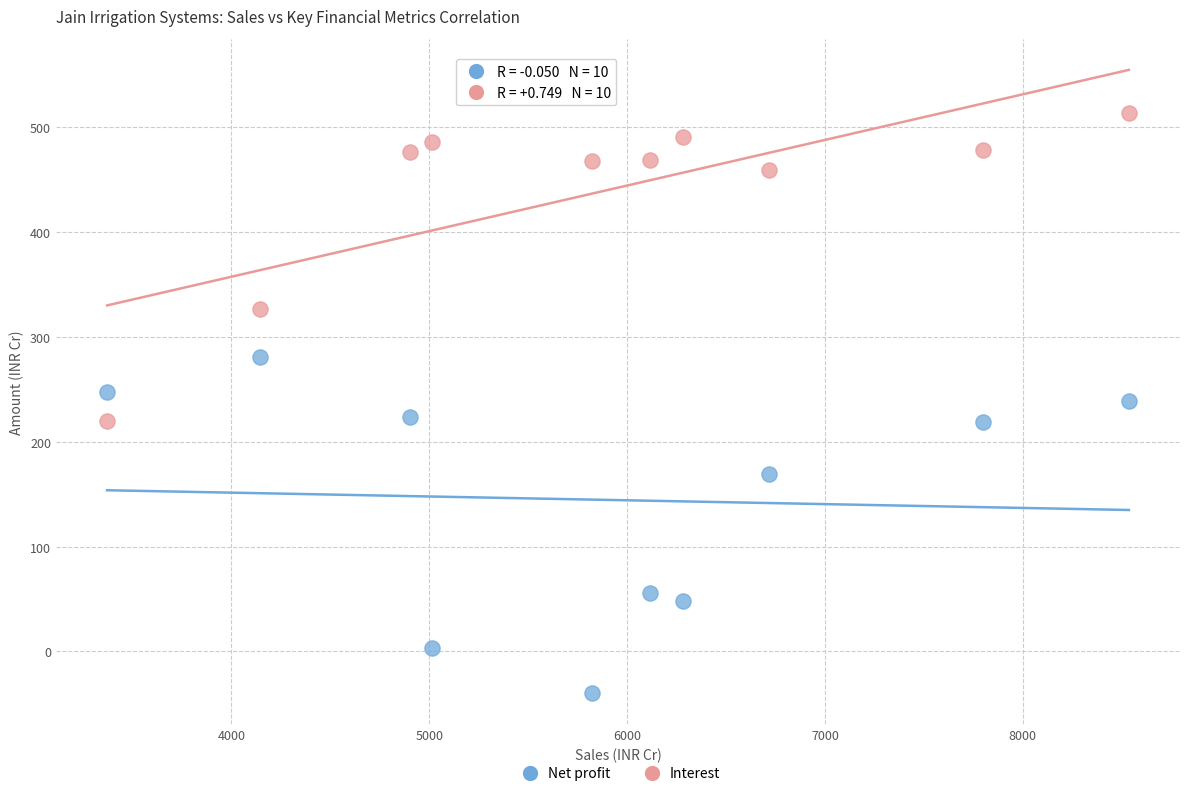

In the Net profit series, what Y value is closest to 120?

169.5